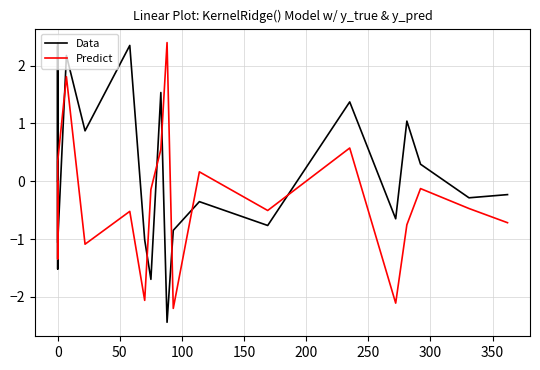

What are all the series names shown in the legend?

Data, Predict